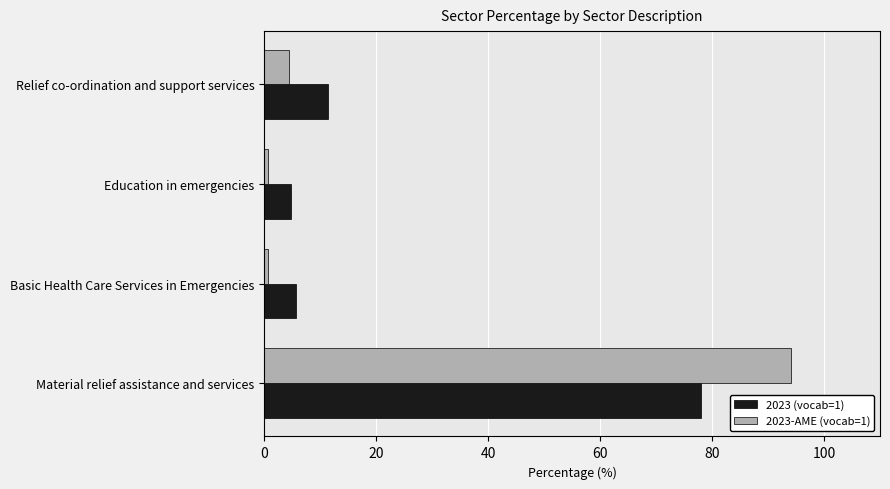

At Relief co-ordination and support services, list the series in order from largest to smallest.

2023 (vocab=1), 2023-AME (vocab=1)